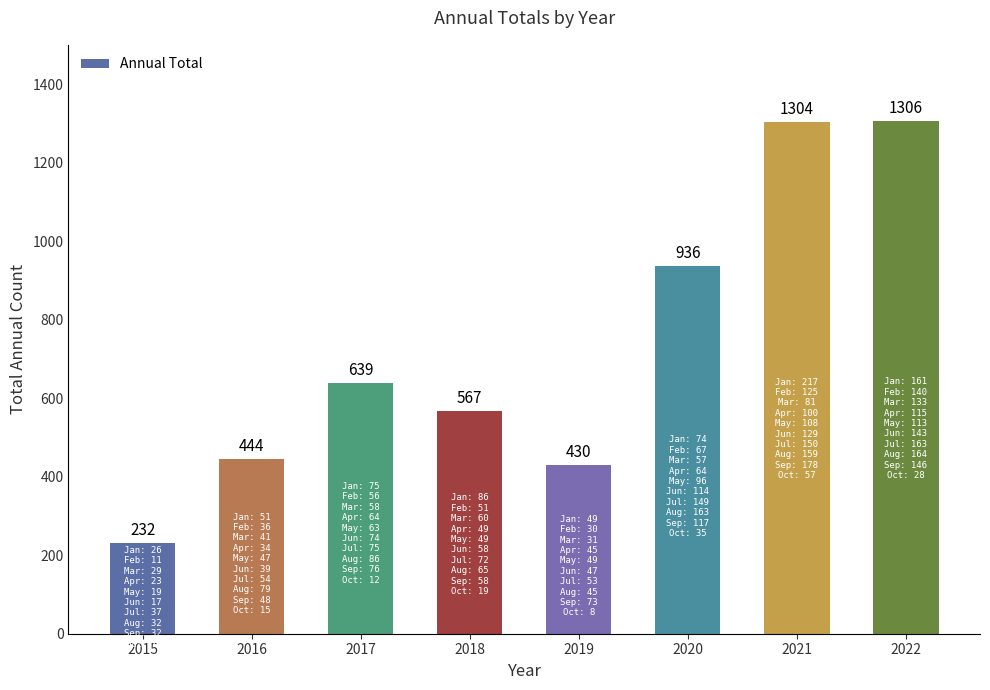

What is the approximate value at 2017?

639